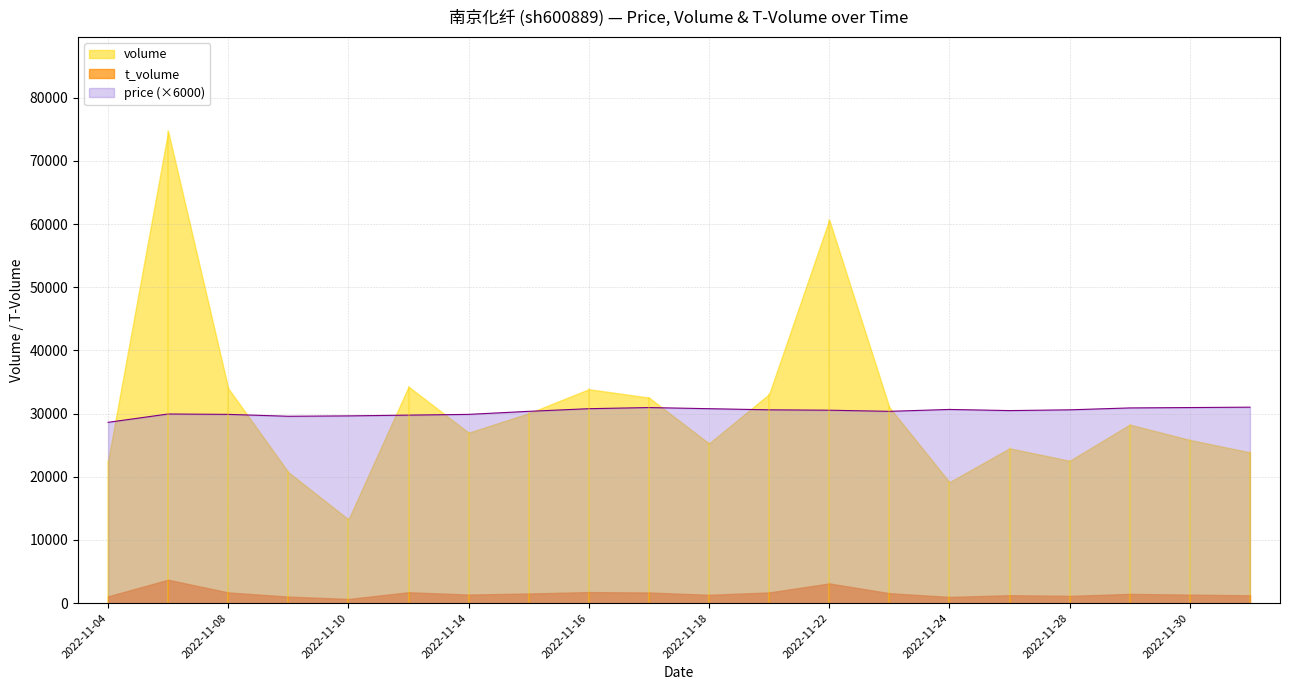

Does the chart have visible grid lines?

Yes